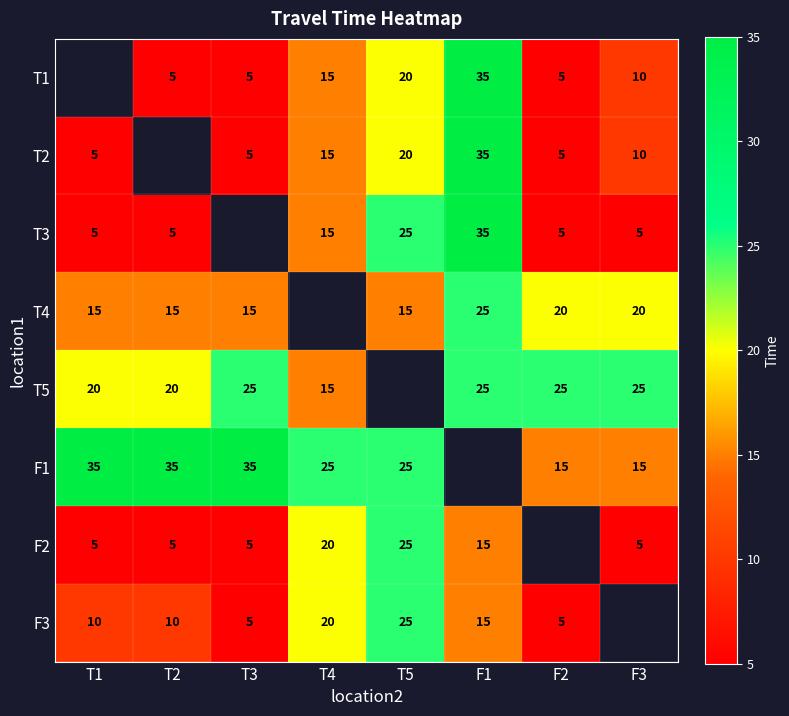

The value of T3 at T4 is 15. True or false?

True